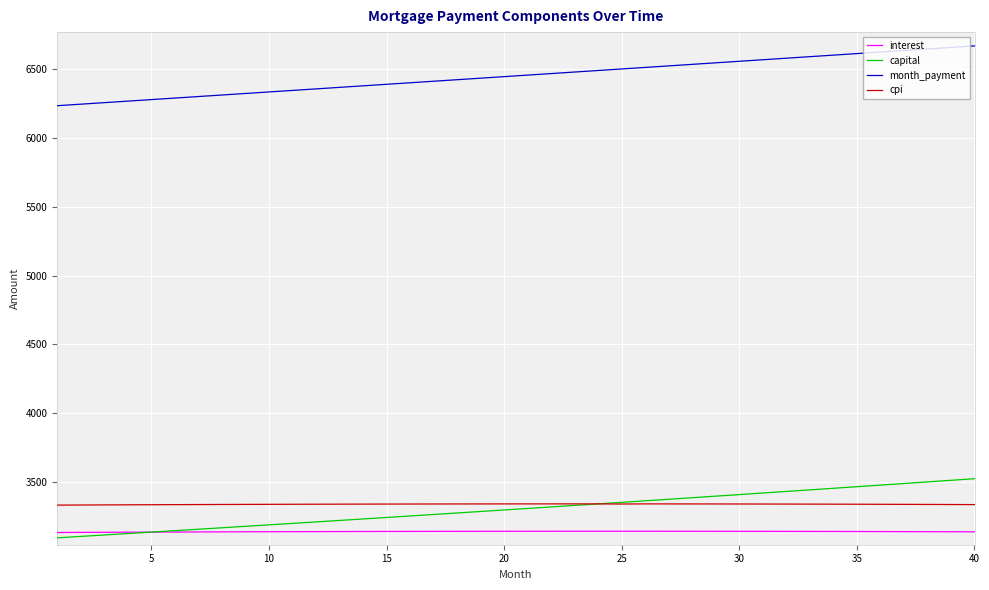

True or false: cpi and interest cross at least once.

False